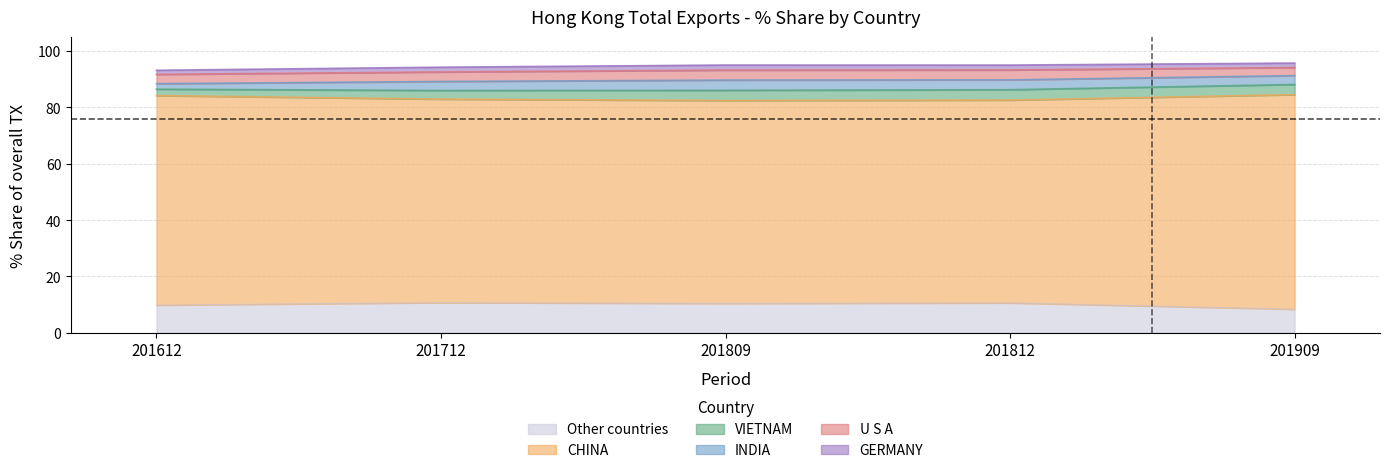

What is the maximum value for Other countries?

10.7